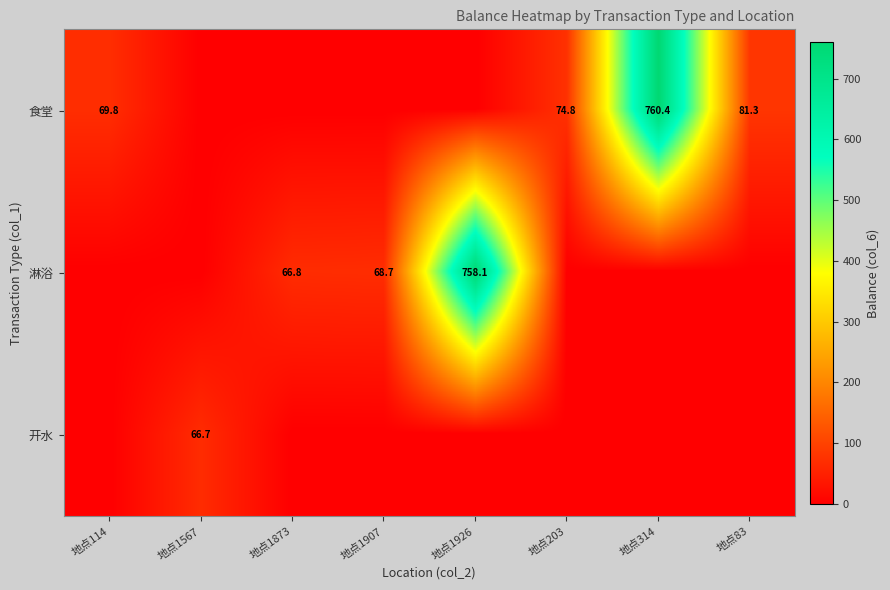

True or false: 食堂 has a value of 0.0 at 地点1567.

True